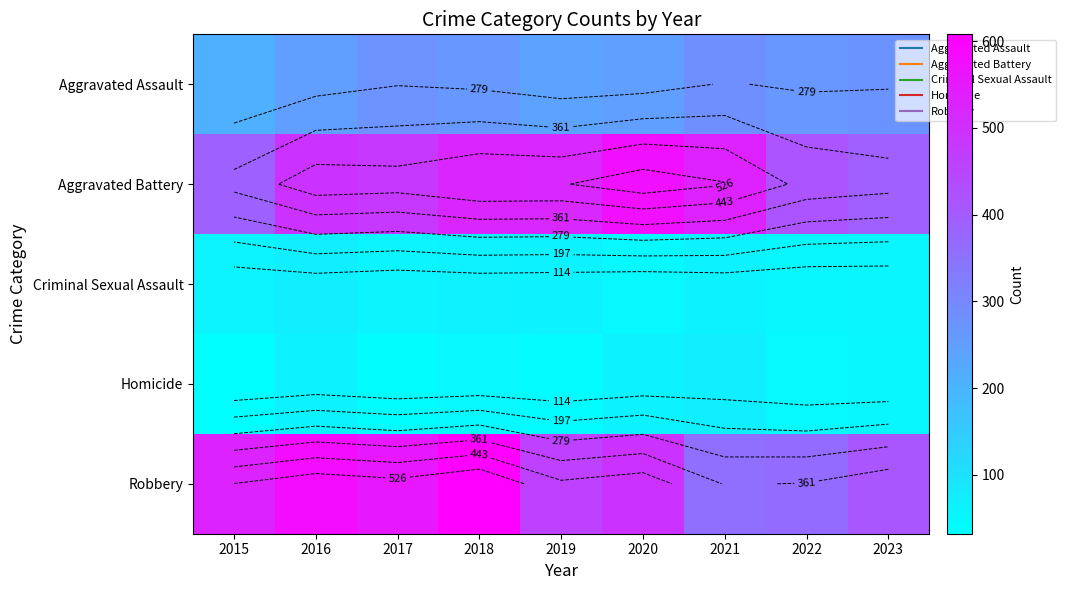

True or false: Aggravated Battery has a value of 158 at 2022.

False